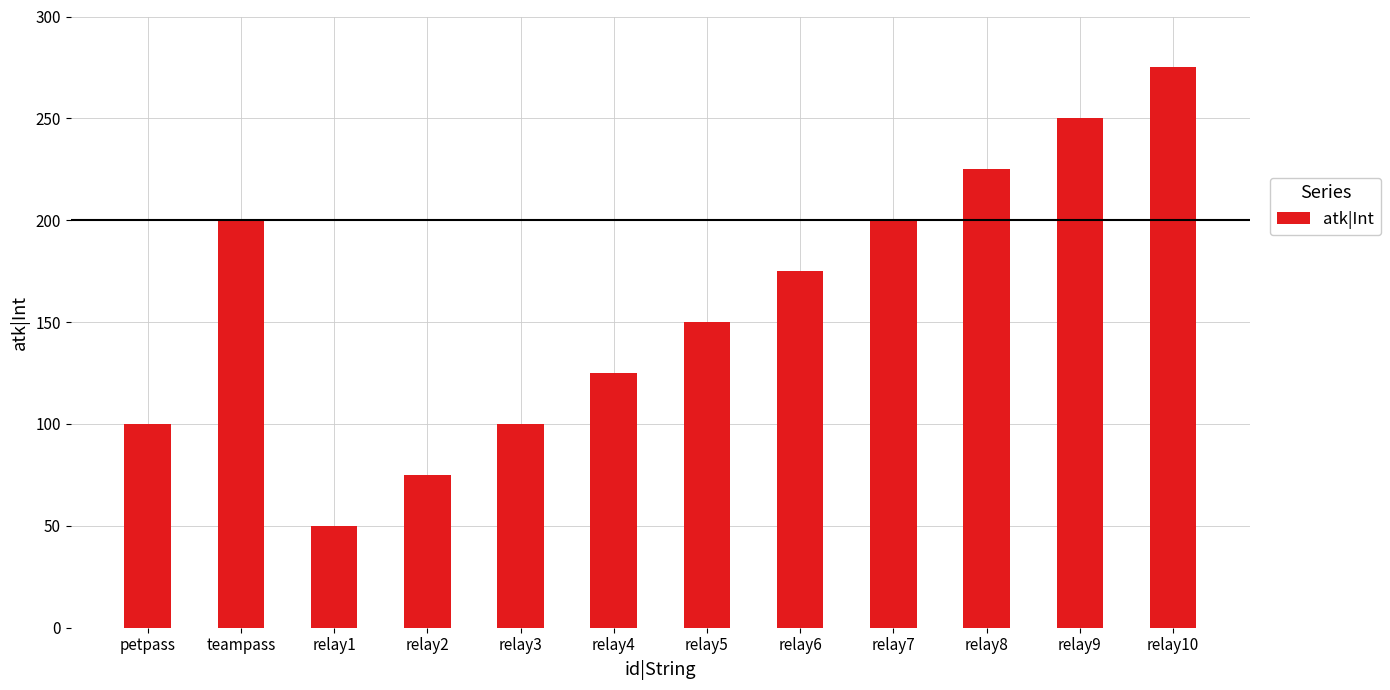

Which has a higher value, relay3 or relay8?

relay8